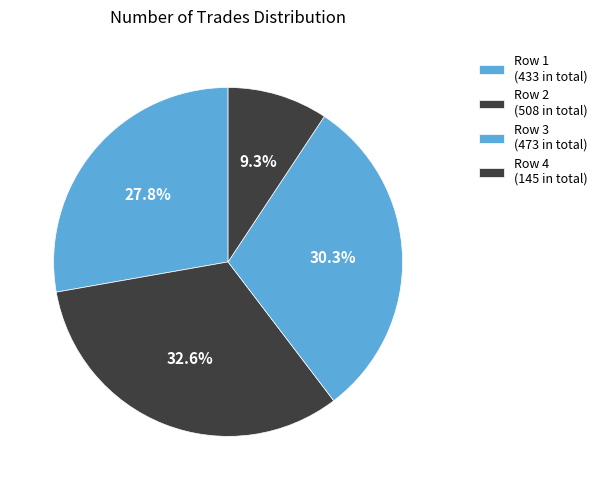

How many segments does this pie chart have?

4